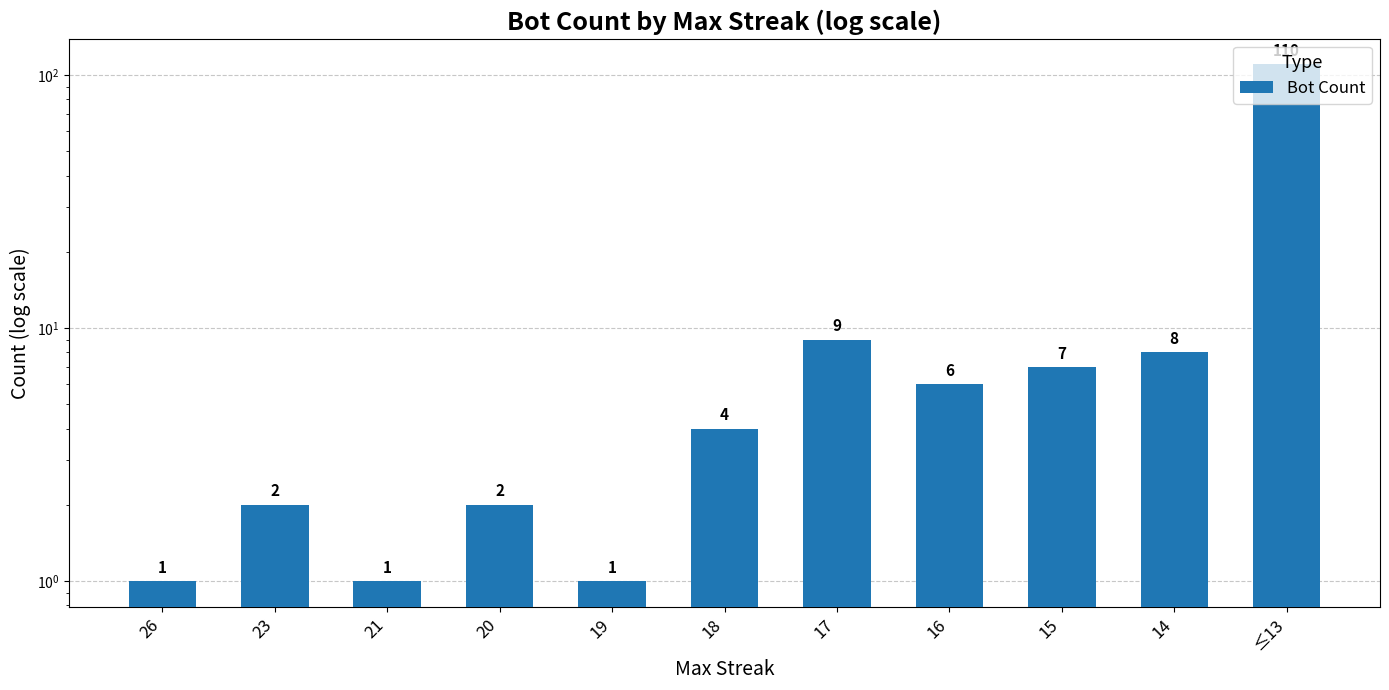

Approximately how many times larger is the value at 23 compared to 14?

0.2